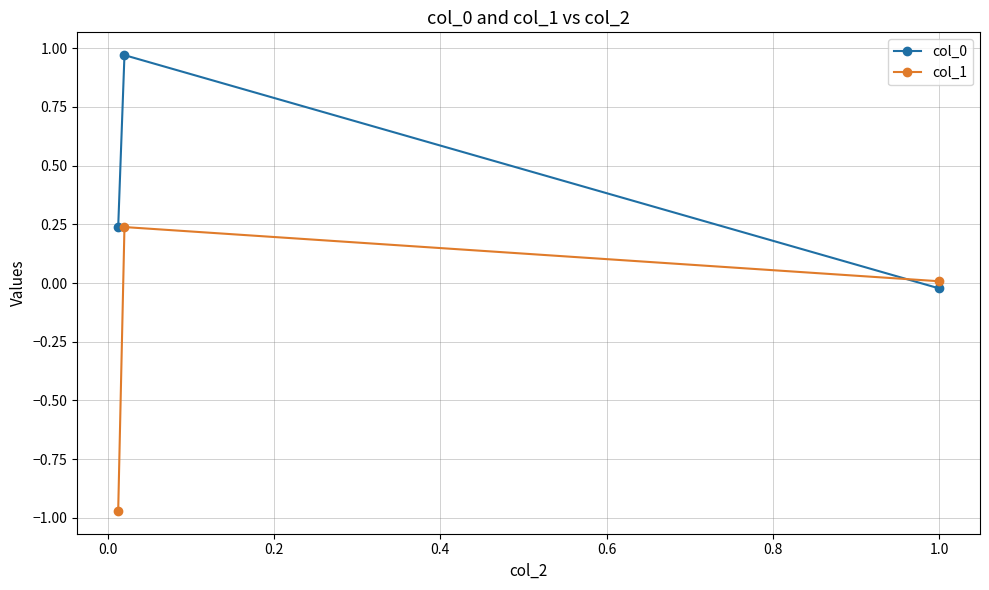

Which series has the largest range (max minus min)?

col_1